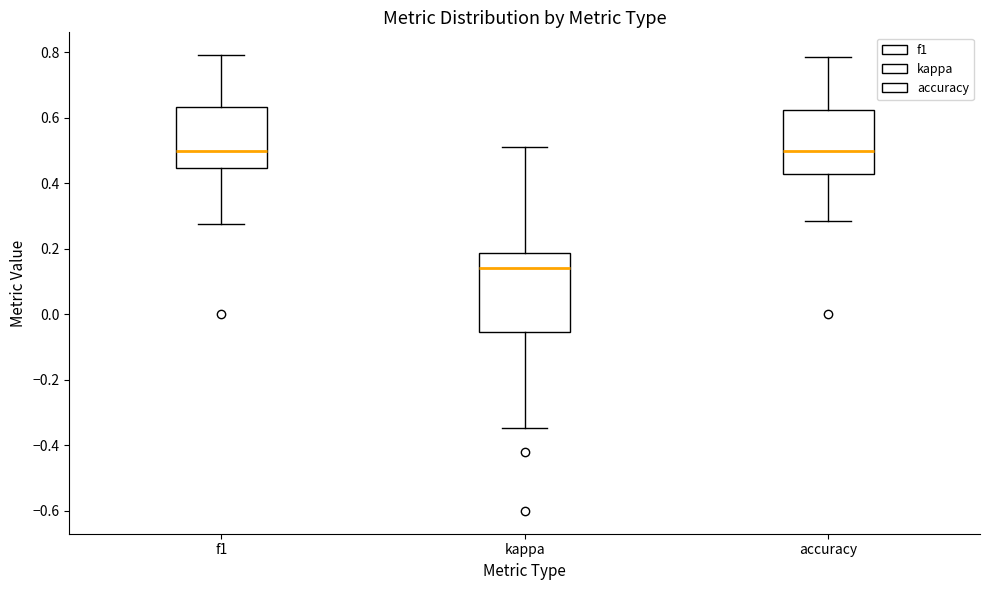

Comparing the boxes themselves (not the whiskers), which one is the tallest?

kappa